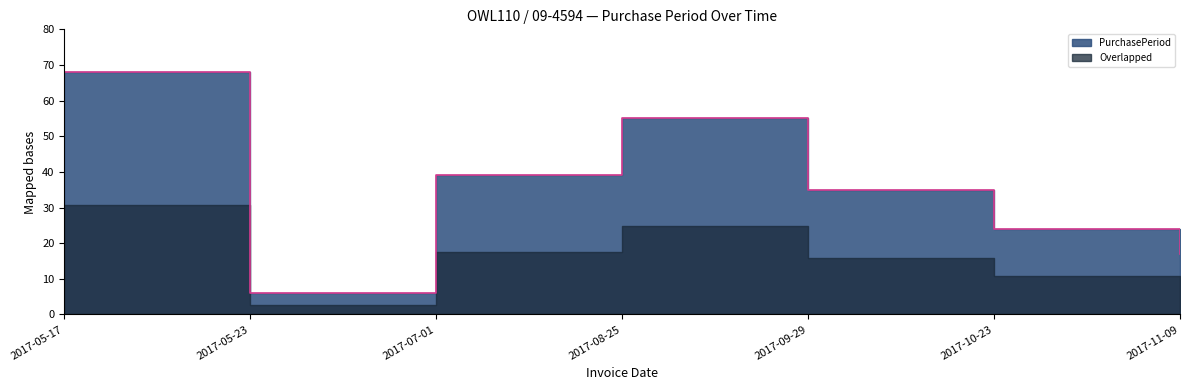

What is the label of the 4th point from the right?

2017-08-25